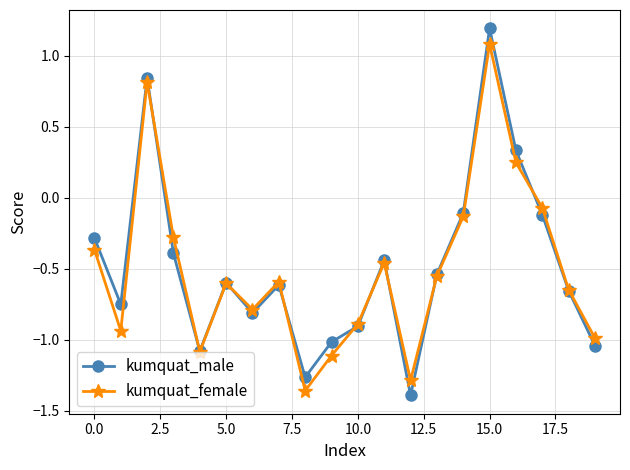

Which series has the widest spread of values?

kumquat_male